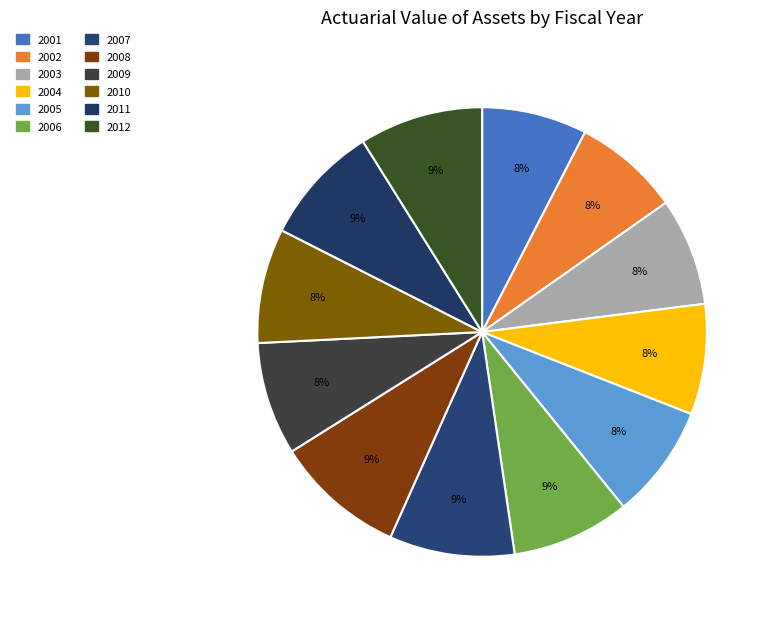

To the nearest percent, what percentage of the pie is 2003?

8%